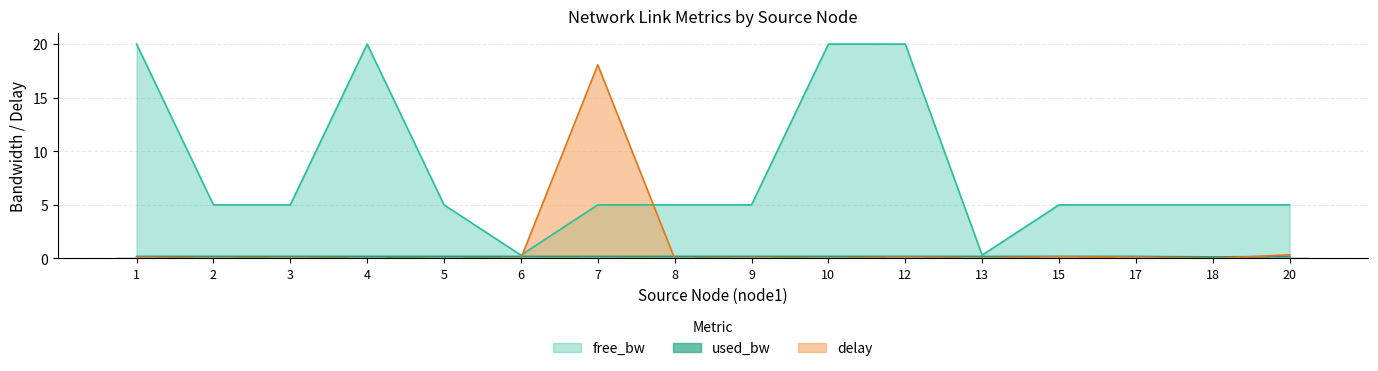

The value of free_bw at 6 is 0.1. True or false?

False